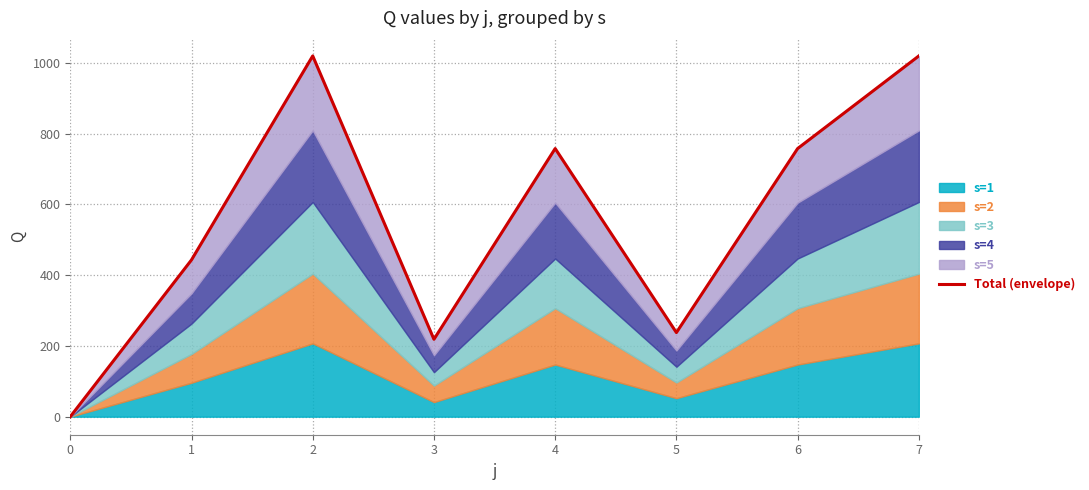

How many data points are above 757?

4